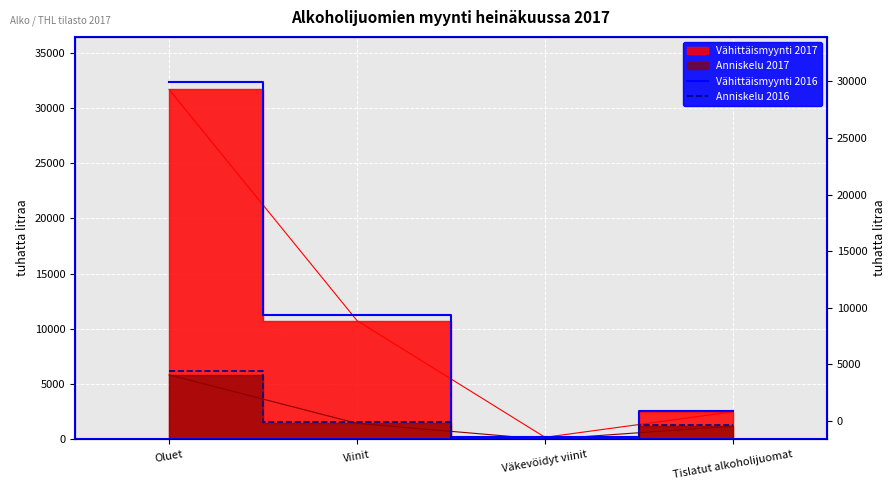

At which label does Anniskelu 2016 reach its minimum?

Väkevöidyt viinit